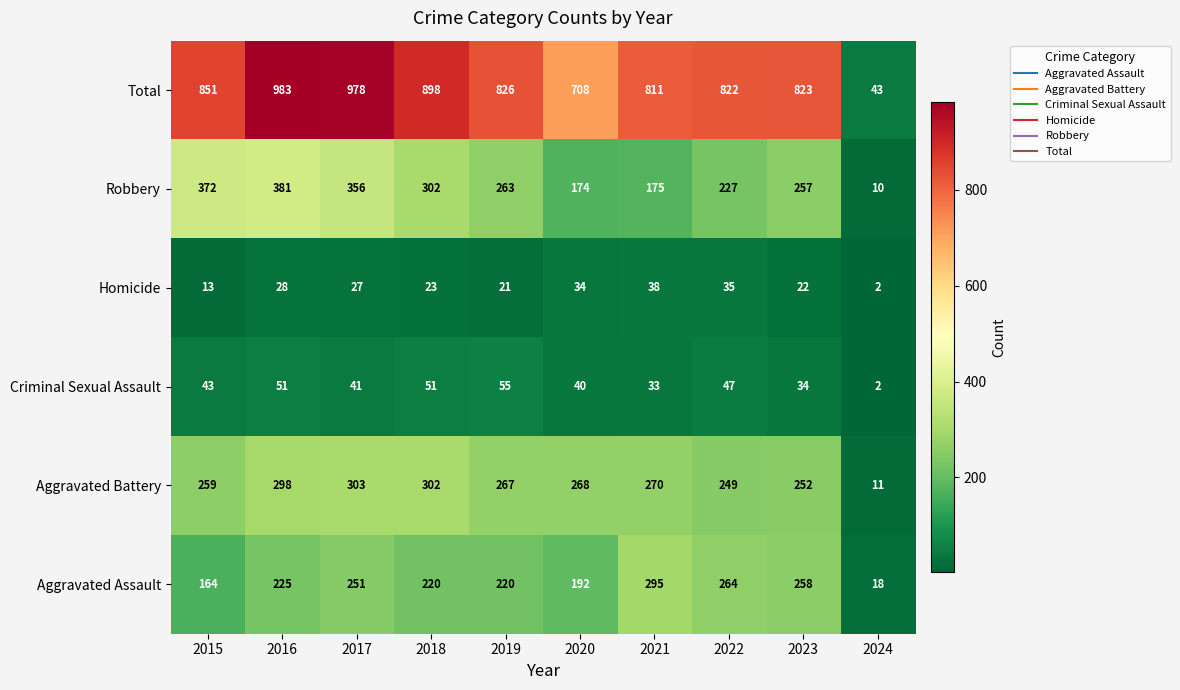

The Total series shows 306 at 2023. True or false?

False